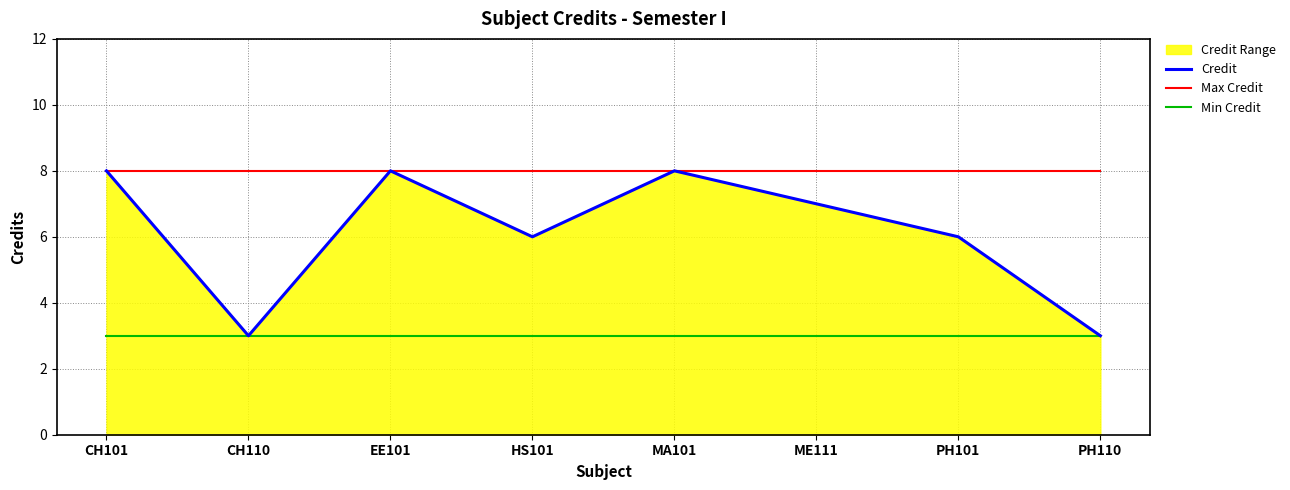

How many values in the Credit series are below 7?

4